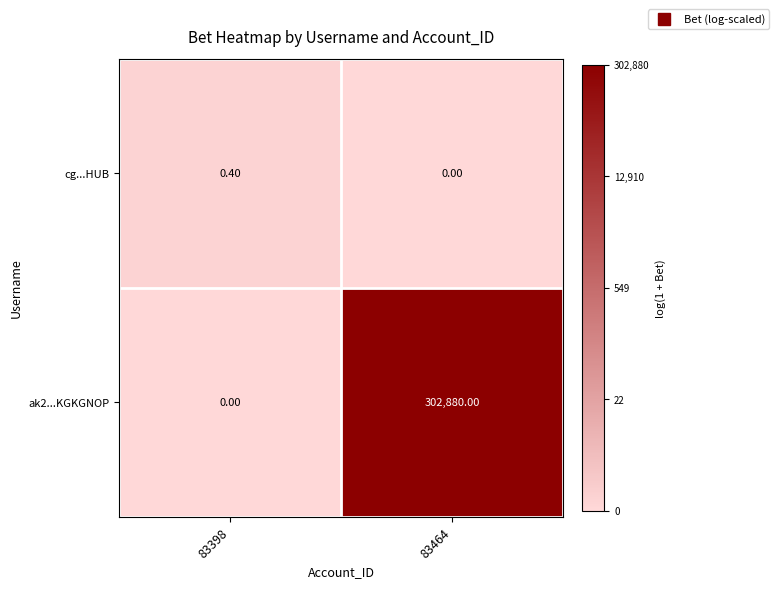

Which series has the largest range (max minus min)?

ak2...KGKGNOP